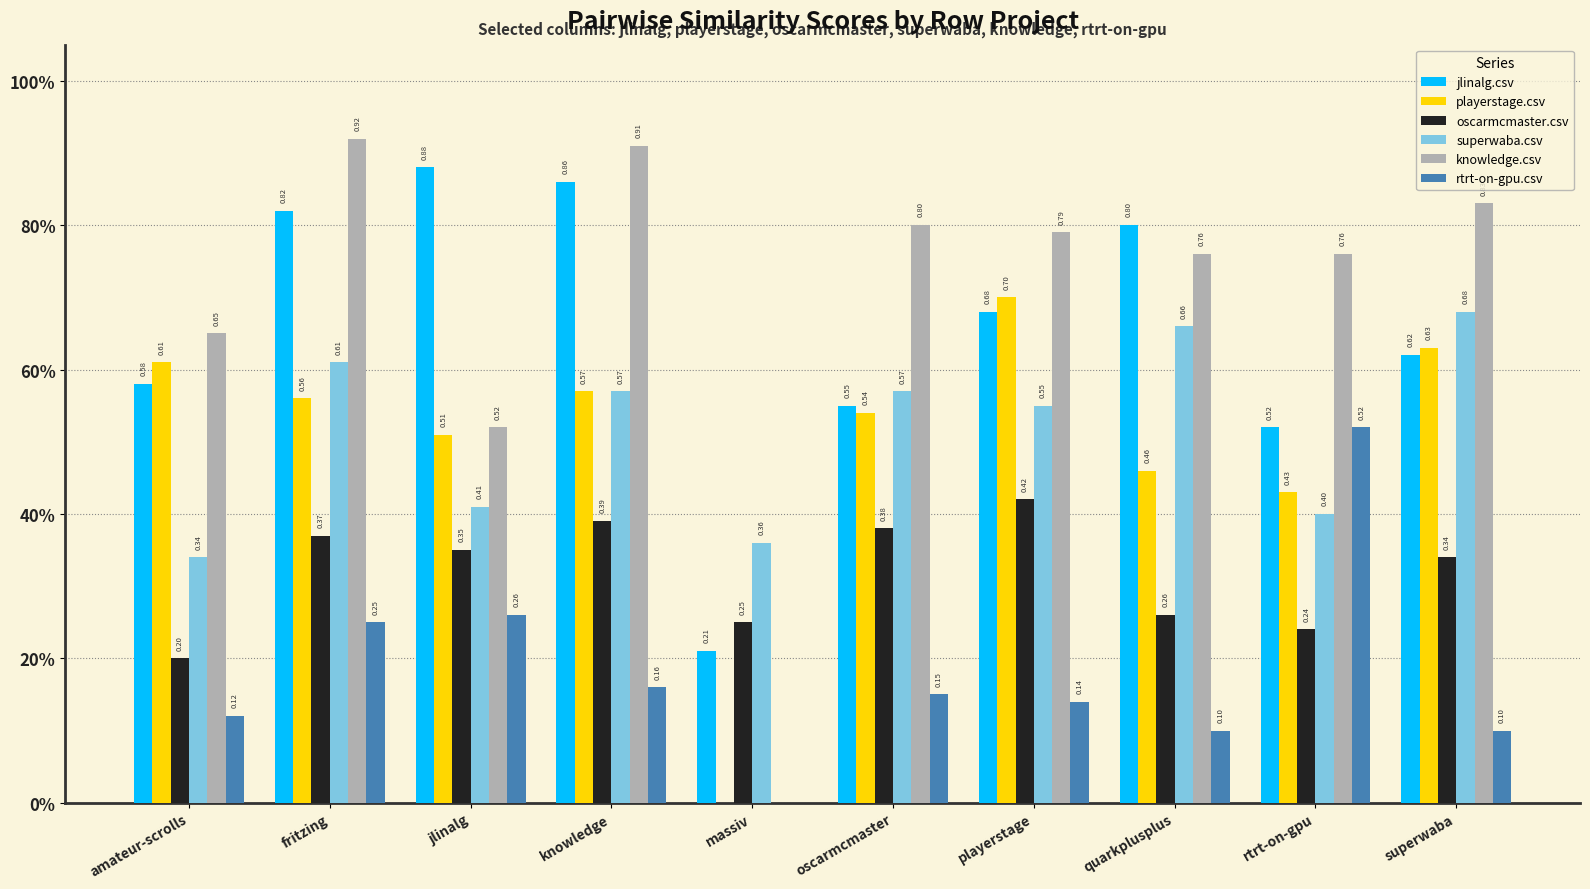

What is the label of the 7th bar from the left?

playerstage